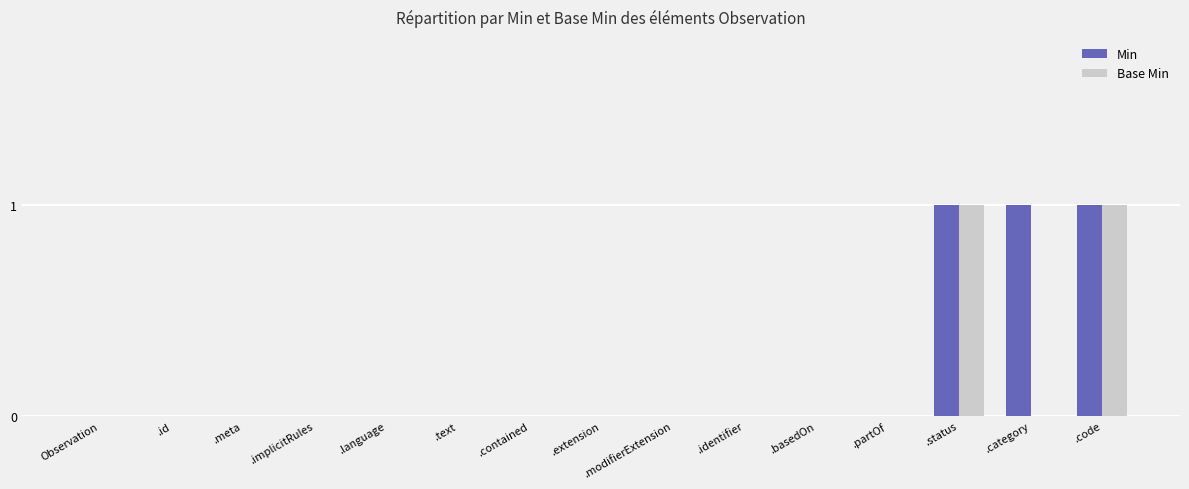

What is the maximum value shown in the chart?

1